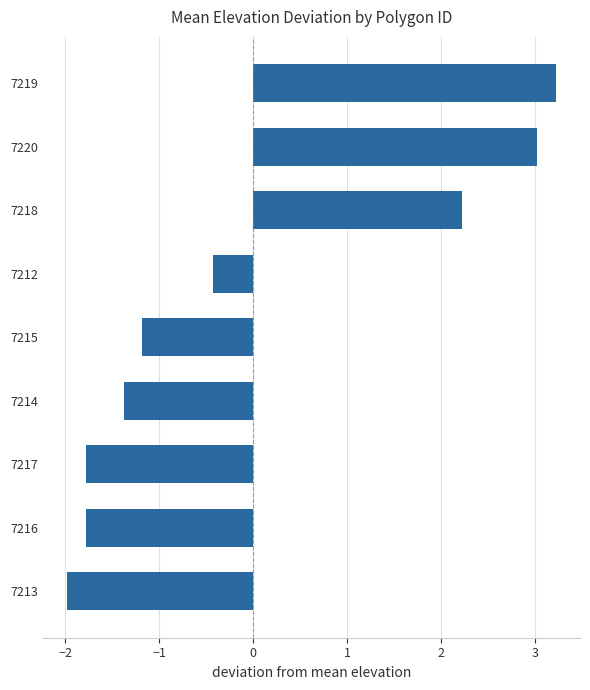

Where is the data nearest to the value 0?

7212